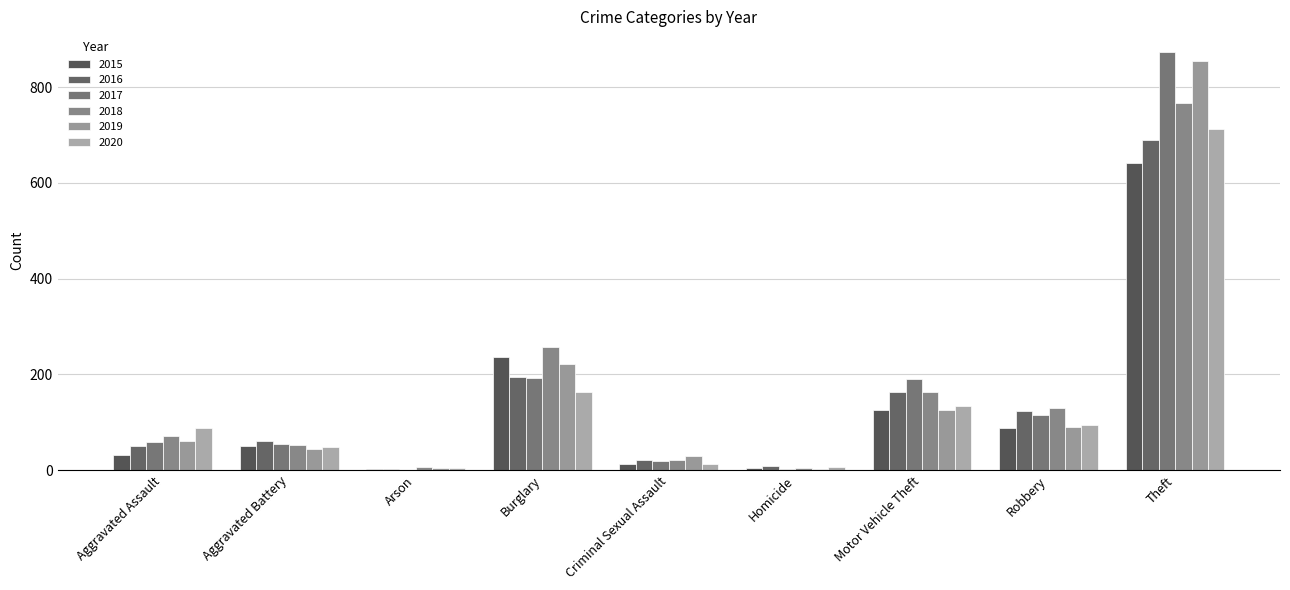

How many data points does each series have?

9